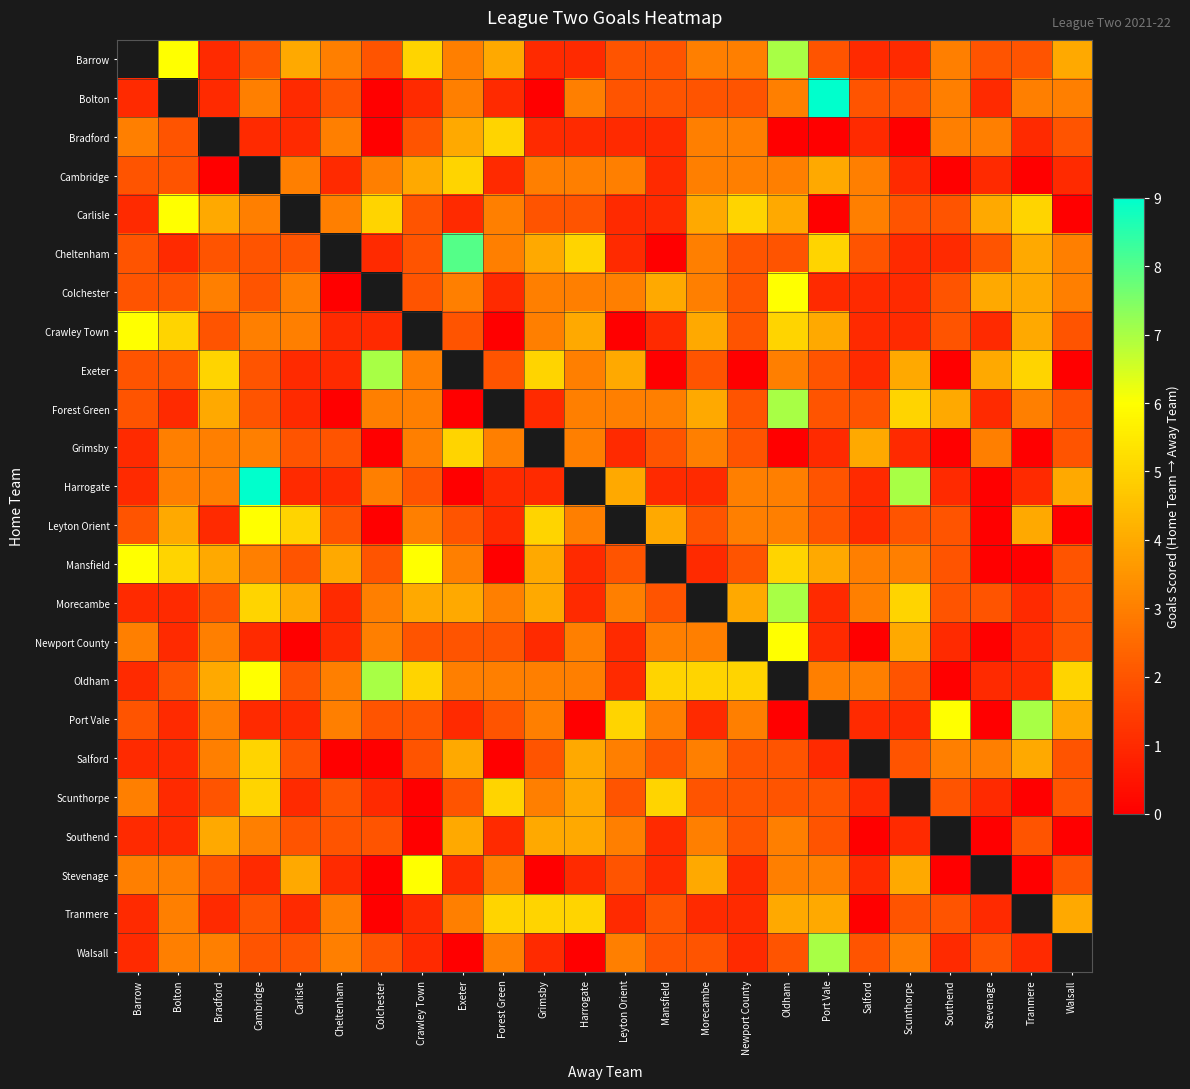

Is the value of Exeter at Bradford greater than the value of Newport County at Morecambe?

Yes